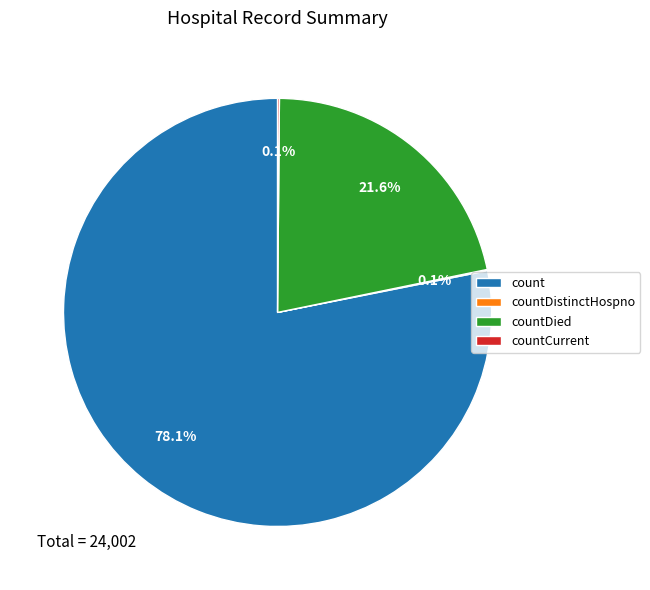

To the nearest percent, what portion does count represent?

78%